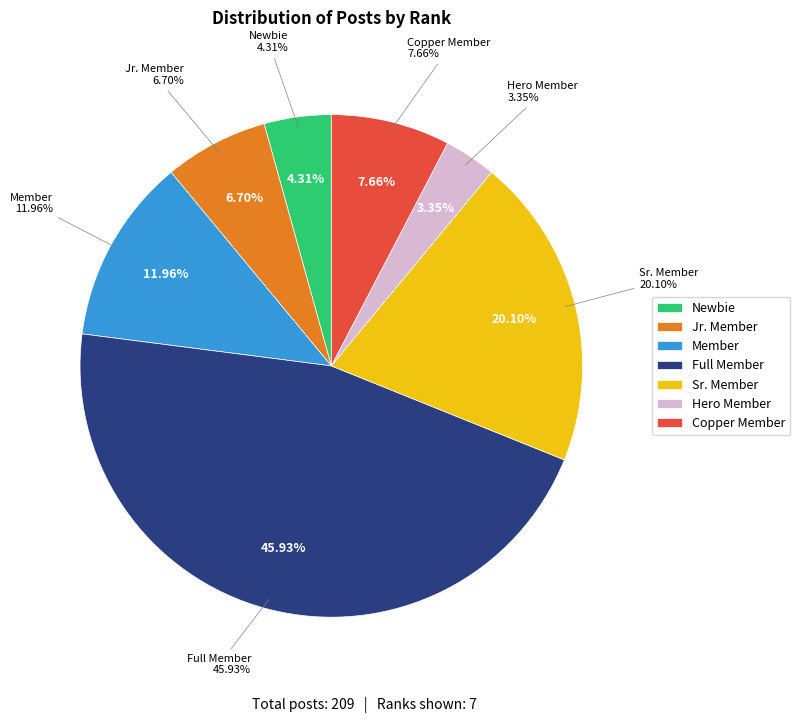

Rank the categories by value from highest to lowest.

Full Member, Sr. Member, Member, Copper Member, Jr. Member, Newbie, Hero Member